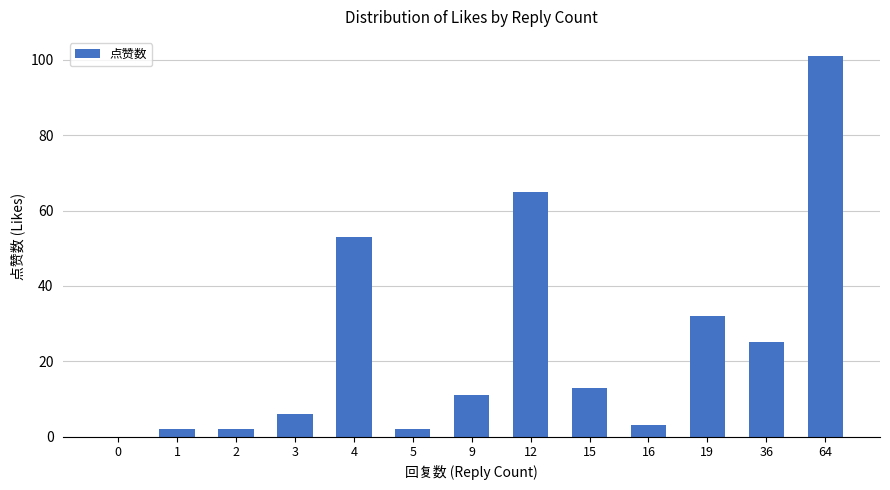

How many positive values are there?

12